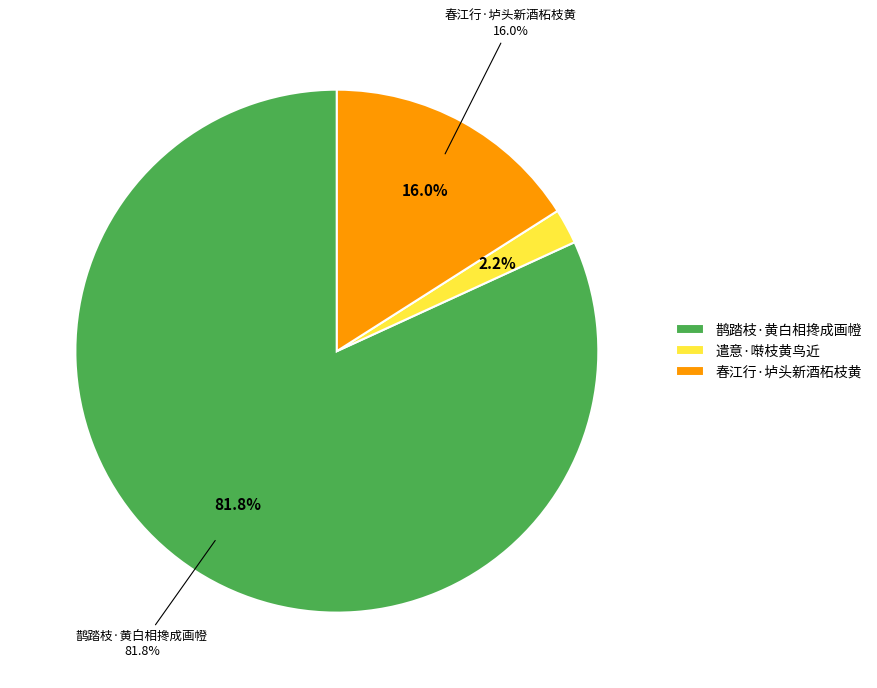

Combined, what portion of the pie is 春江行·垆头新酒柘枝黄 and 鹊踏枝·黄白相搀成画㡠?

97.8%